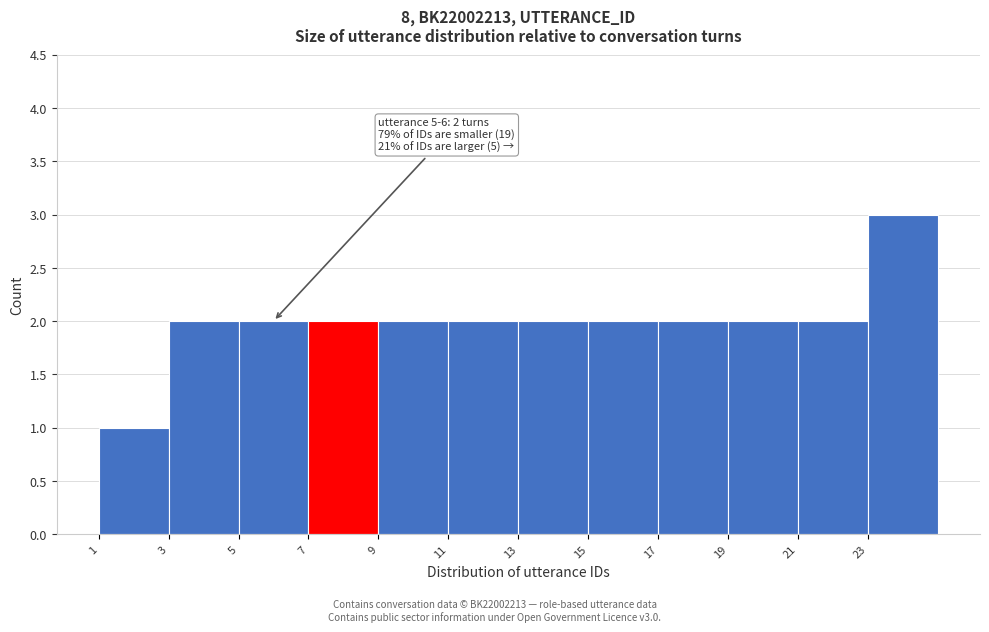

Reading left to right, transcribe all the data shown in this chart.

1=1	3=2	5=2	7=2	9=2	11=2	13=2	15=2	17=2	19=2	21=2	23=3